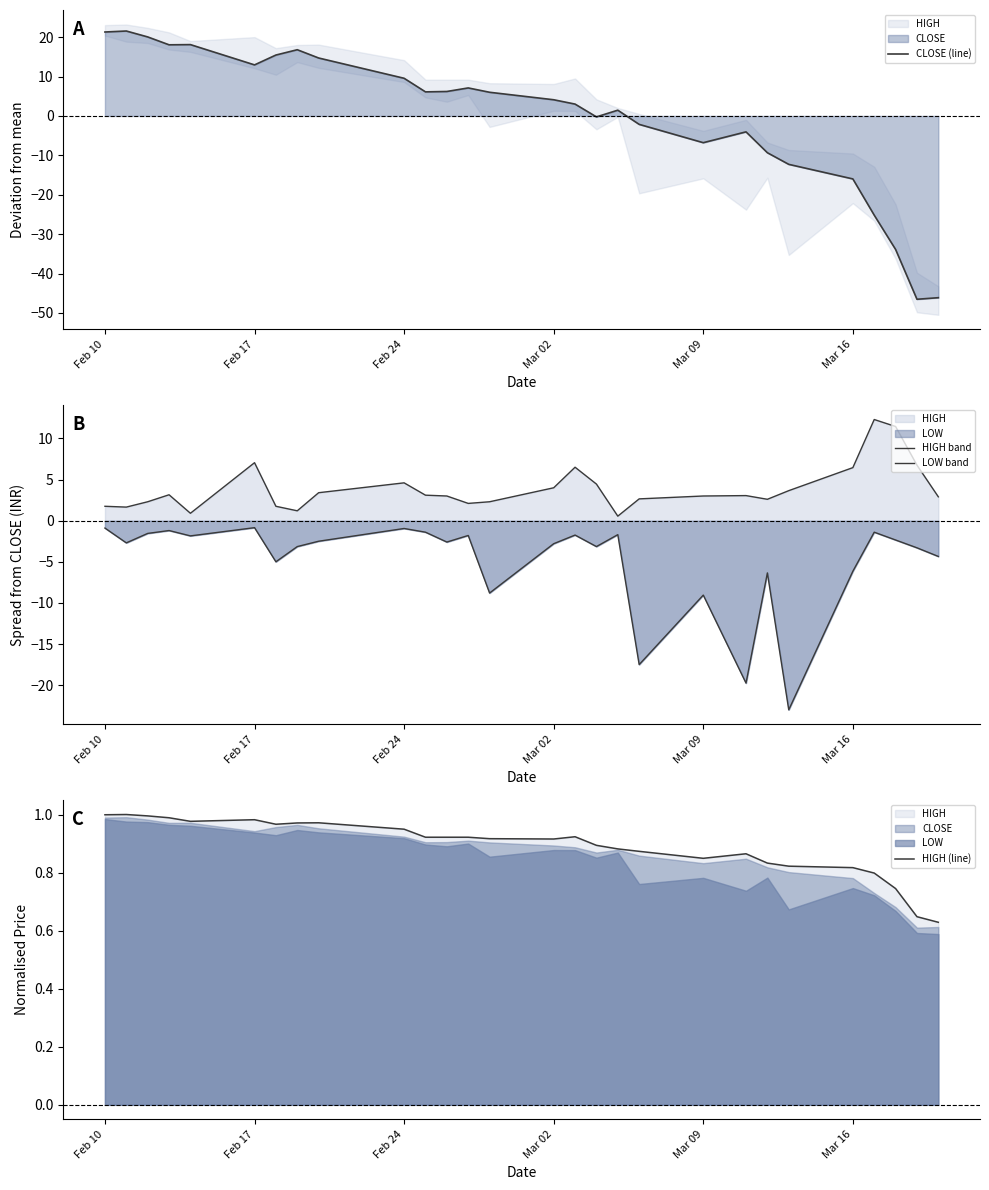

What is the total value across all series at Feb 24?

14.2